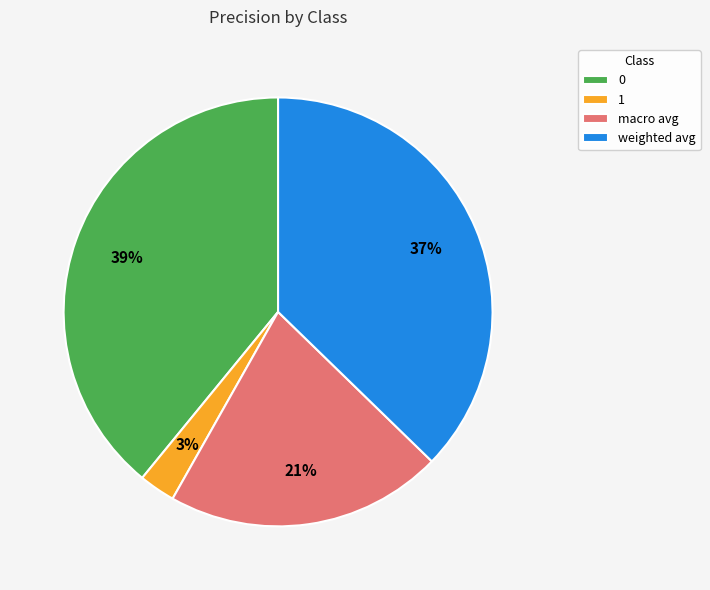

Rank the categories by value from highest to lowest.

0, weighted avg, macro avg, 1